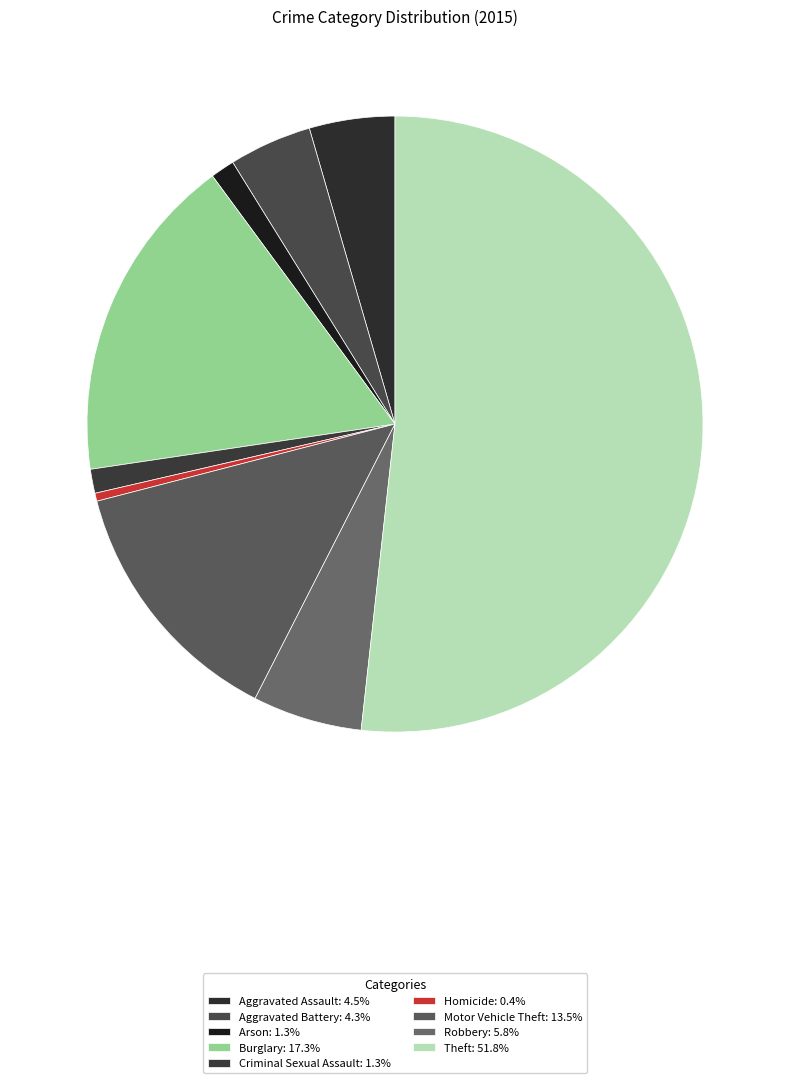

What is the smallest slice in the pie chart?

Homicide